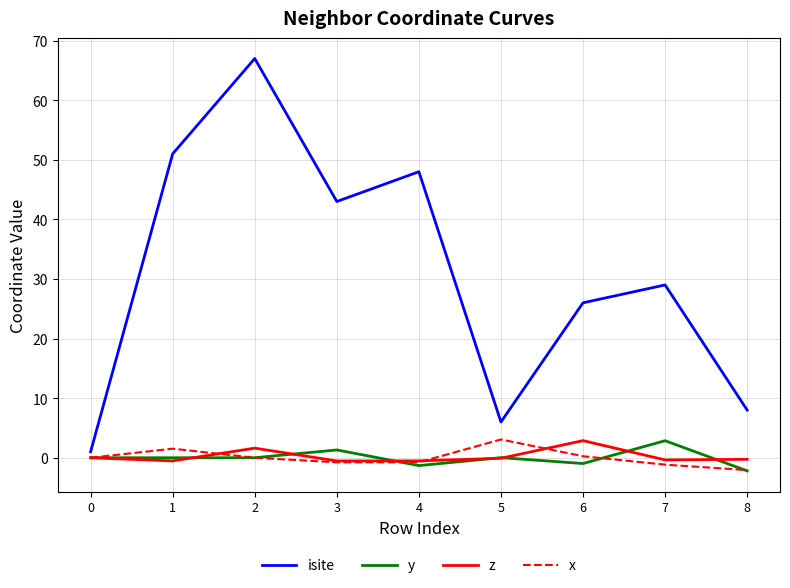

Is it true that isite equals 44.4 at 7?

False